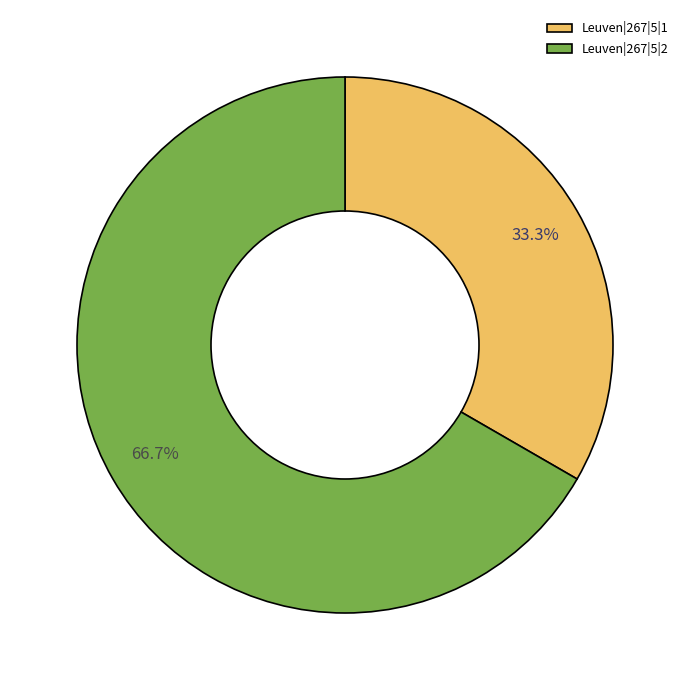

How many segments does this pie chart have?

2